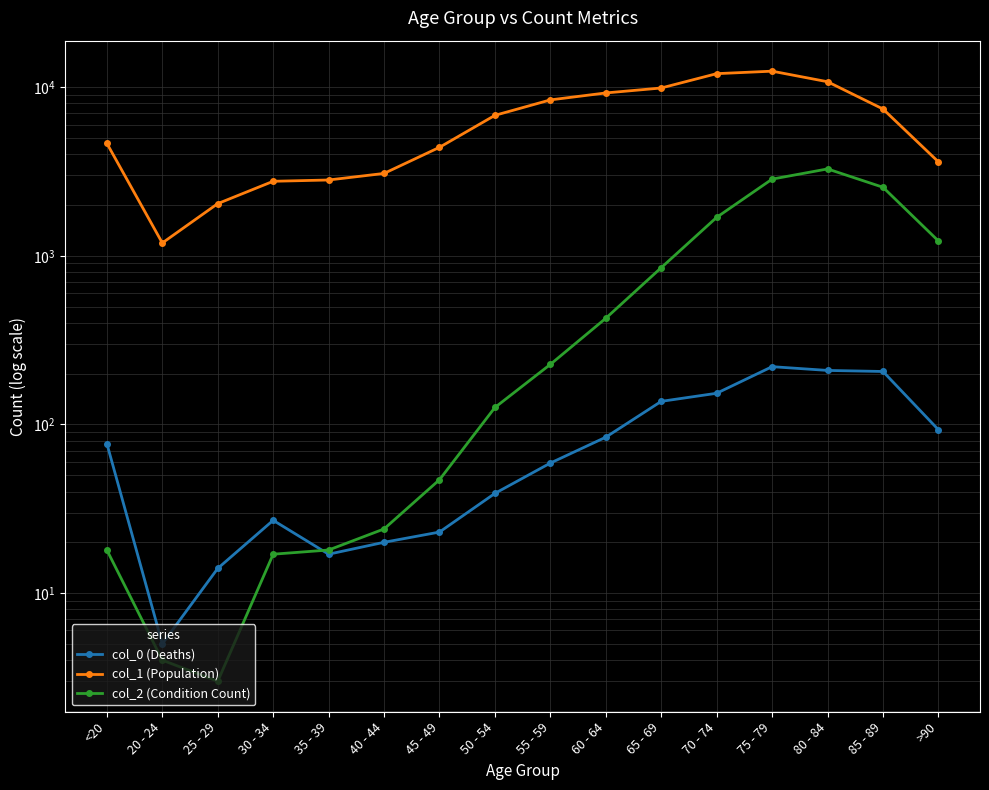

What is the total value across all series at 85 - 89?

10171